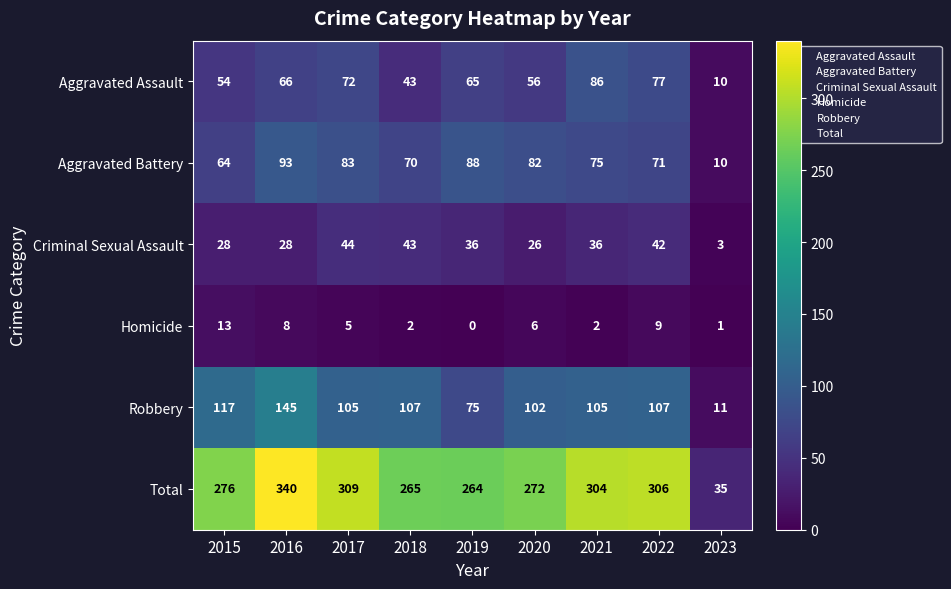

What is the minimum value for Aggravated Assault?

10